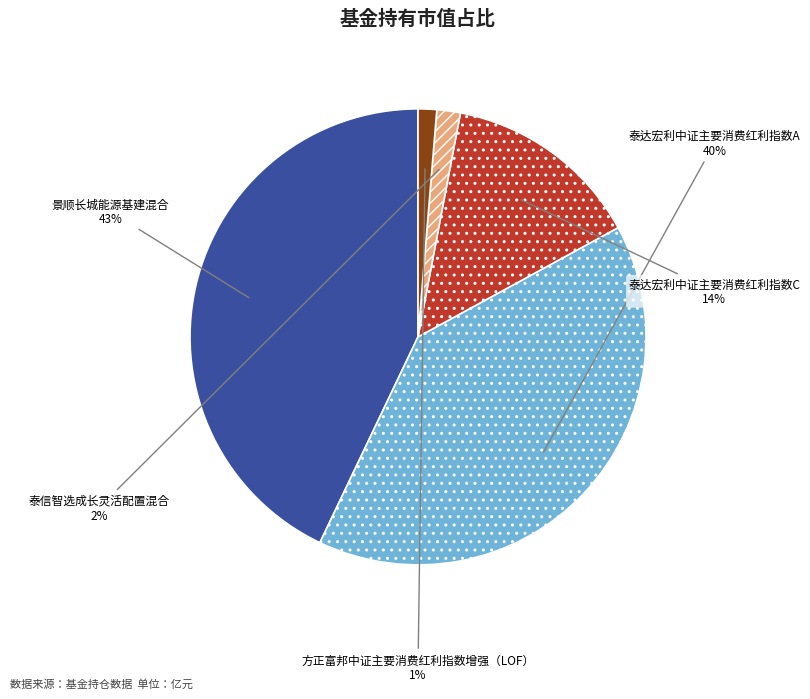

Is it true that 方正富邦中证主要消费红利指数增强（LOF） is 1% of the pie?

True